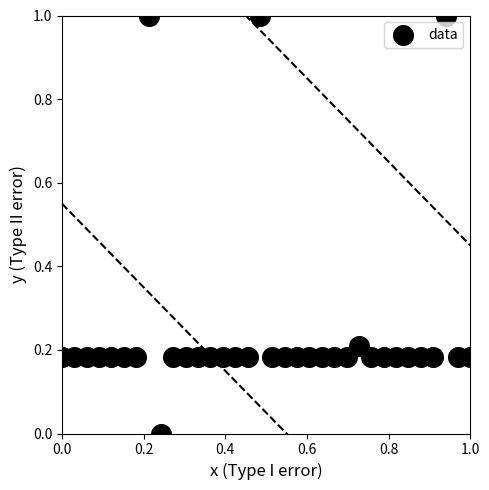

What is the range of Y values (max minus min)?

1.0